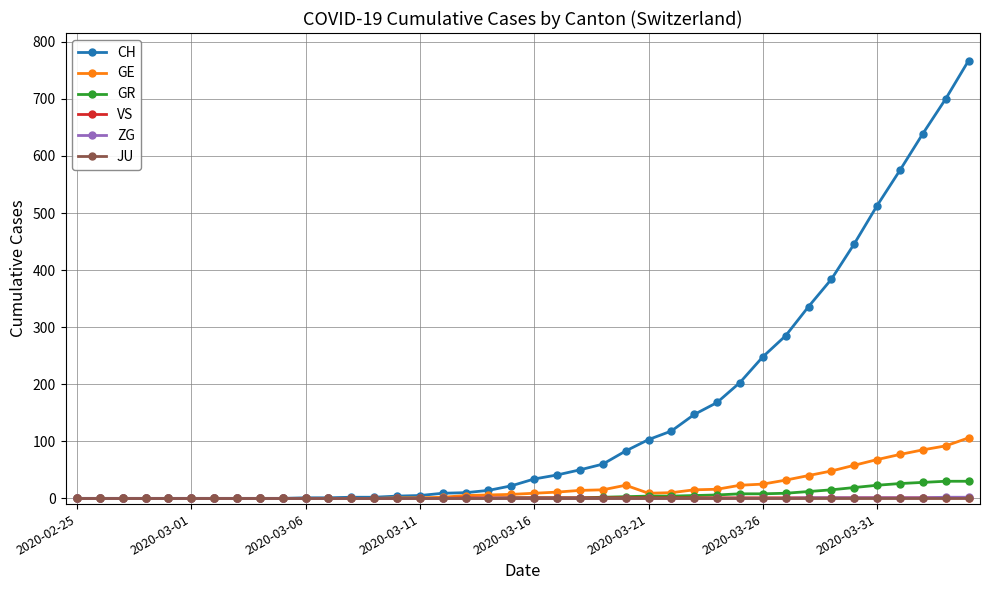

At how many categories does at least one series exceed 298?

8